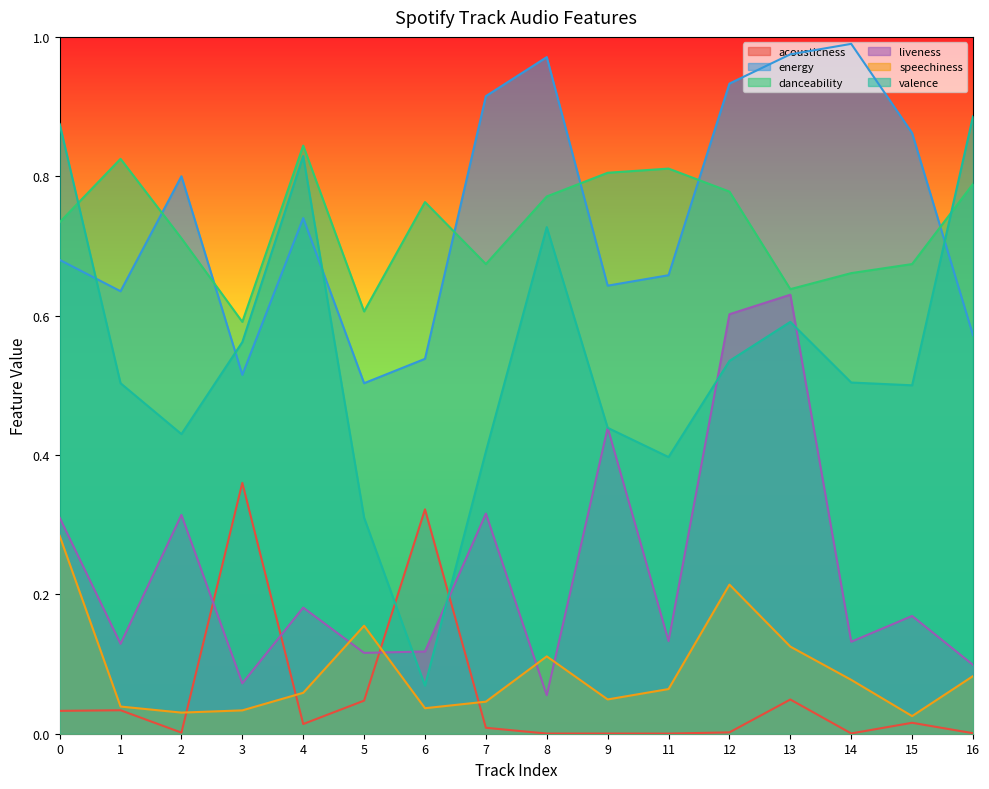

After their last crossing, which series has the higher values: acousticness or liveness?

liveness